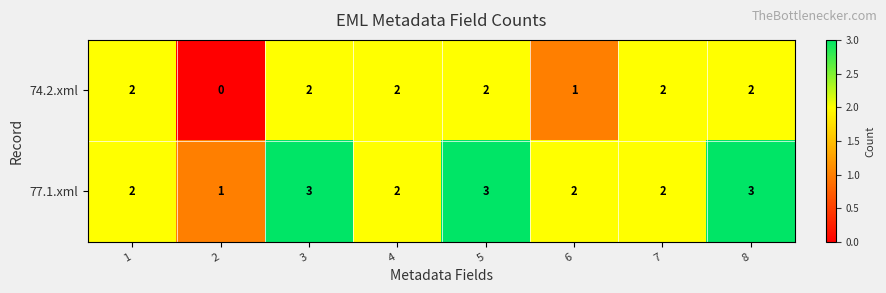

Rank the series by their maximum value, from highest to lowest.

77.1.xml, 74.2.xml